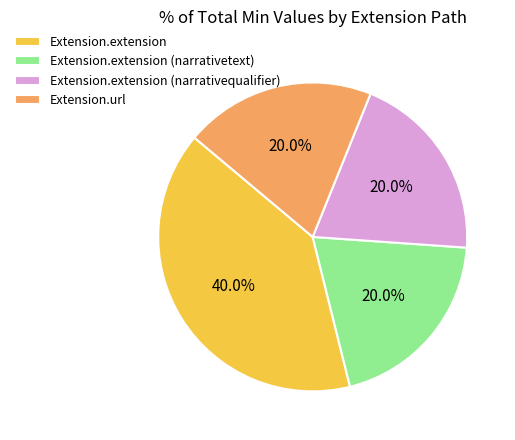

What percentage is NOT represented by Extension.extension (narrativequalifier)?

80.0%